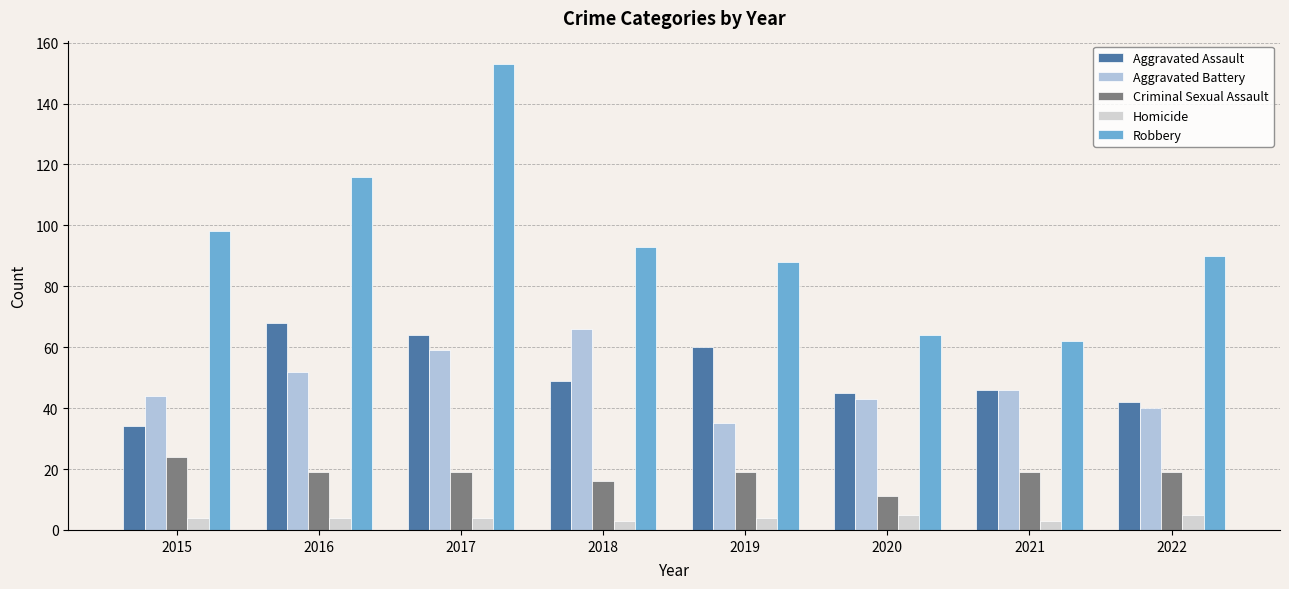

Count the number of data series in this chart.

5